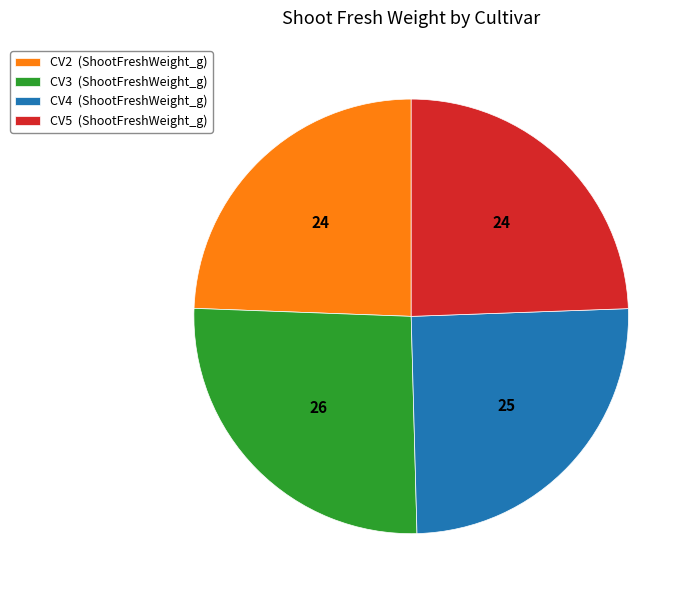

Is there any slice that represents more than half of the pie?

No